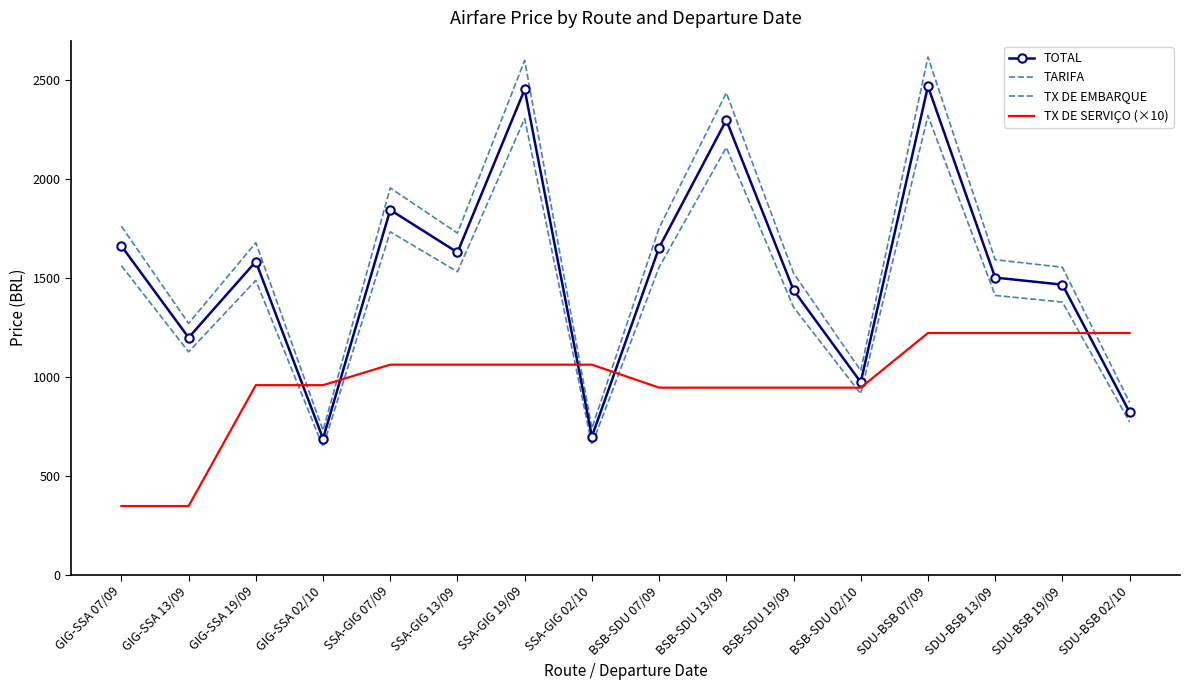

At how many categories does at least one series exceed 1630?

8